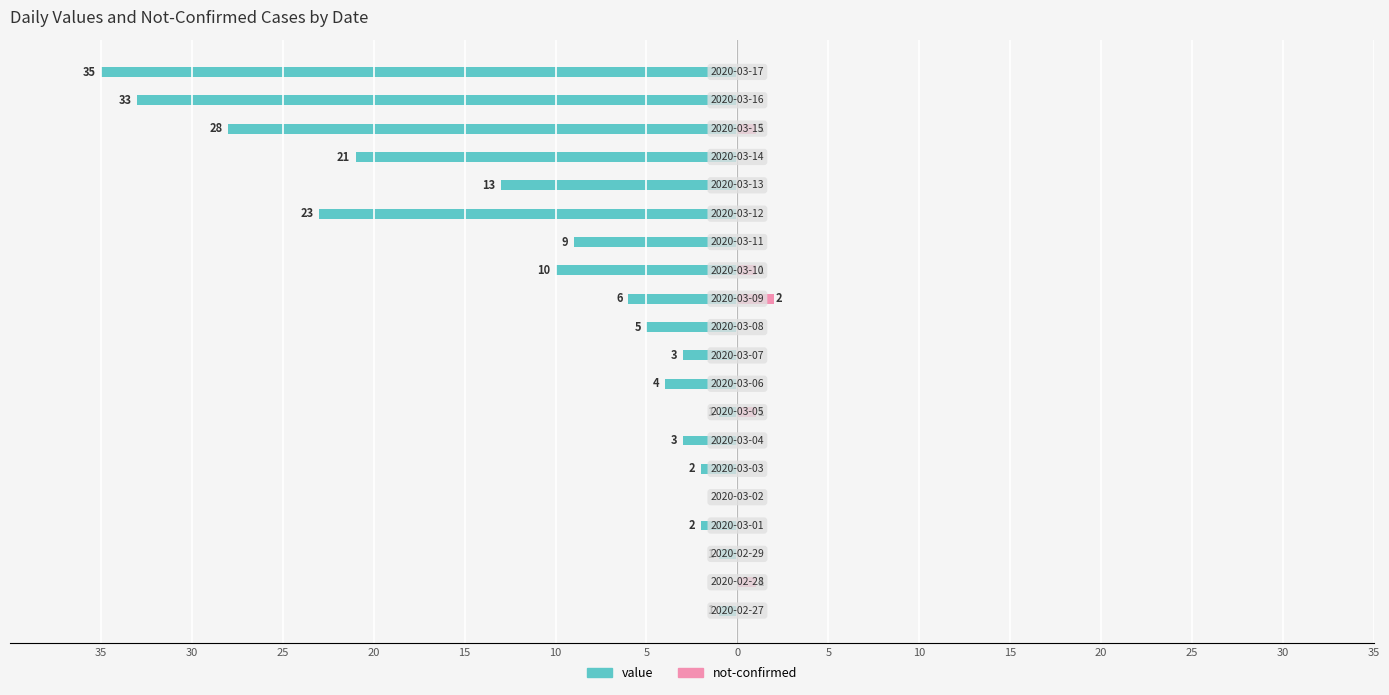

Which has a higher value, 35 or 17?

35